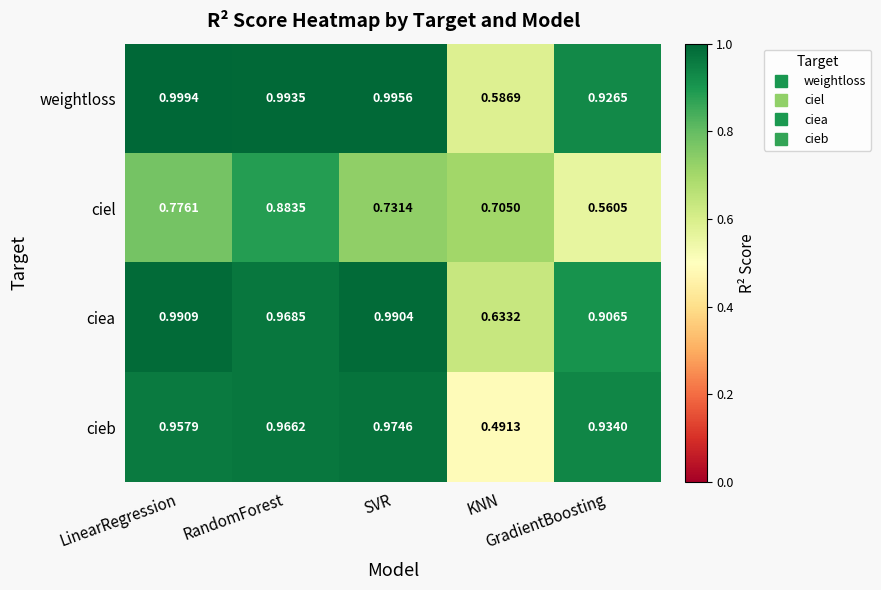

List the series in order of their peak value, lowest first.

ciel, cieb, ciea, weightloss